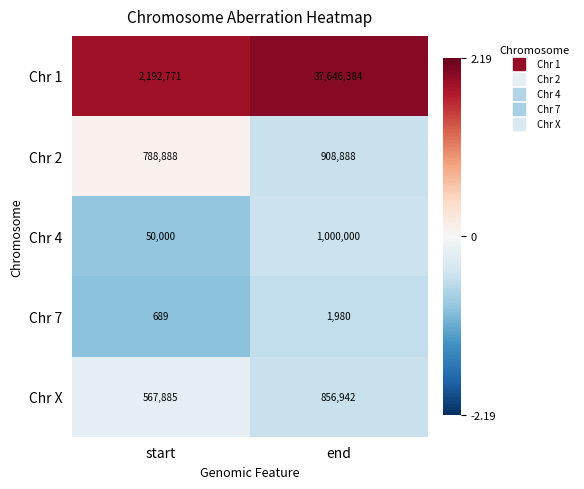

The Chr X series shows 567885 at start. True or false?

True